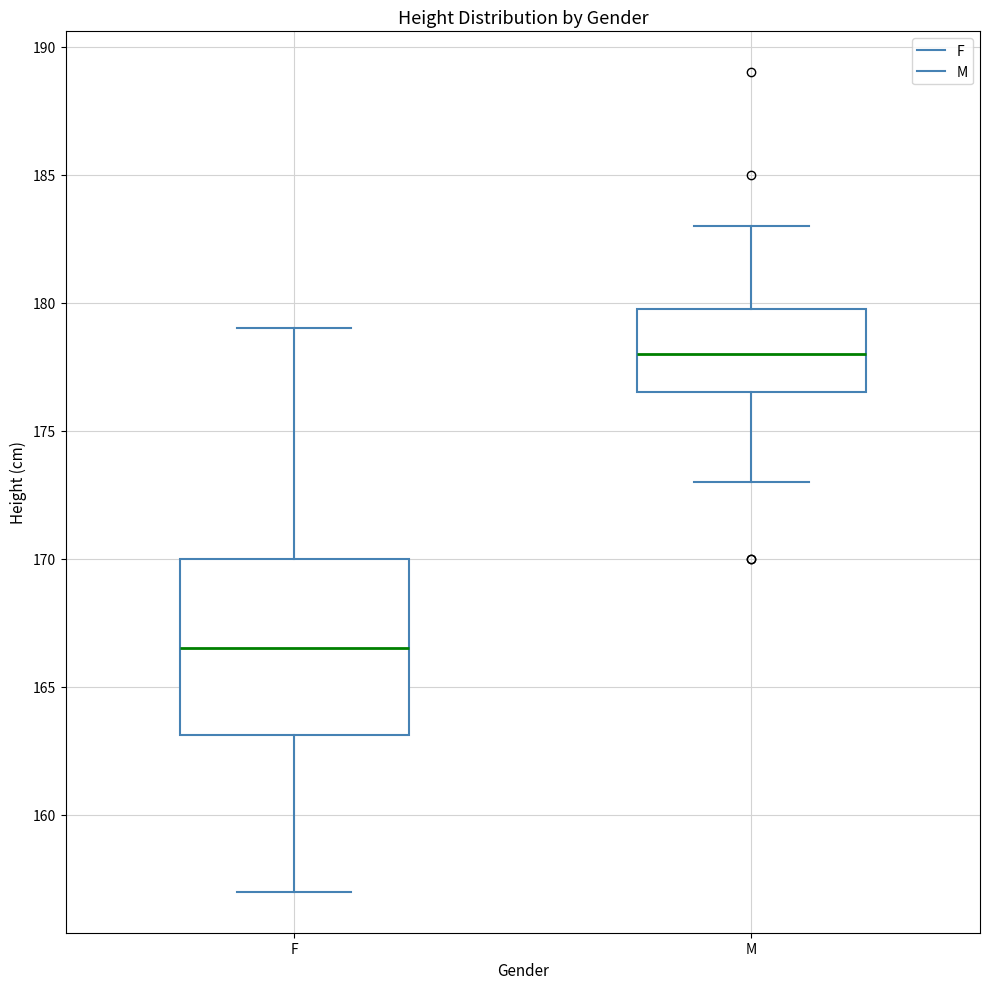

Reading left to right, read every box against the y-axis: the position of its median line, the range the box covers, and the ends of its whiskers. The values are not printed on the chart, so give them approximately, as read against the axis.

F: median 166.5, box 163.0 to 170.0, whiskers 157.0 to 179.0
M: median 178.0, box 176.5 to 180.0, whiskers 173.0 to 183.0